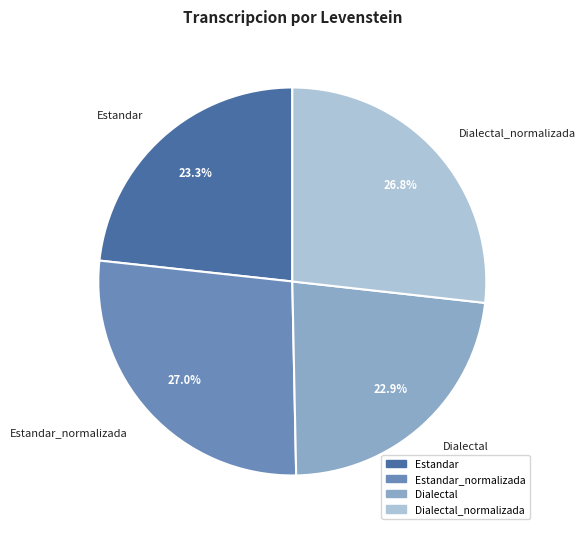

How much of the chart is everything except Estandar_normalizada?

73.0%